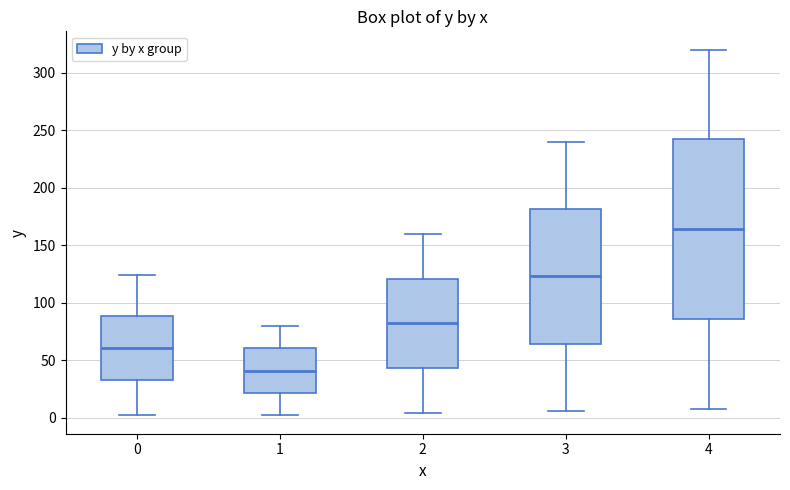

Reading left to right, read every box against the y-axis: the position of its median line, the range the box covers, and the ends of its whiskers. The values are not printed on the chart, so give them approximately, as read against the axis.

0: median 60, box 35 to 90, whiskers 0 to 125
1: median 40, box 20 to 60, whiskers 0 to 80
2: median 80, box 45 to 120, whiskers 5 to 160
3: median 125, box 65 to 180, whiskers 5 to 240
4: median 165, box 85 to 240, whiskers 10 to 320